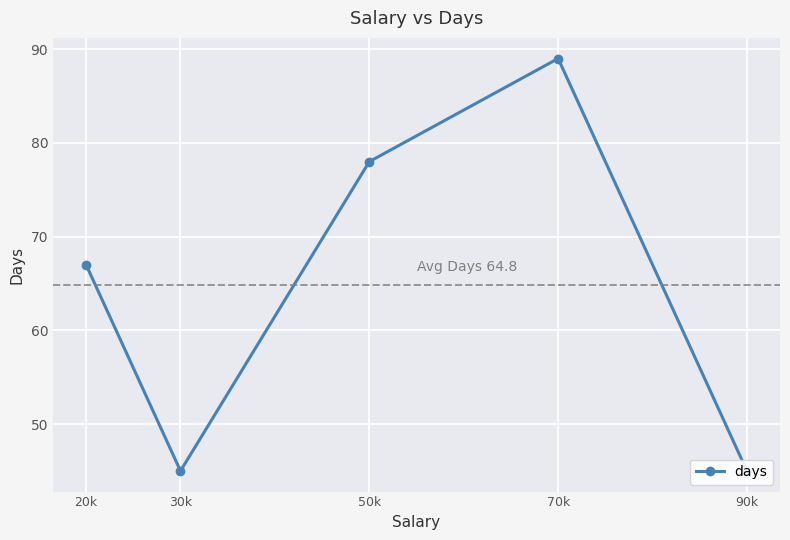

True or false: the data shows 45 at 30k.

True